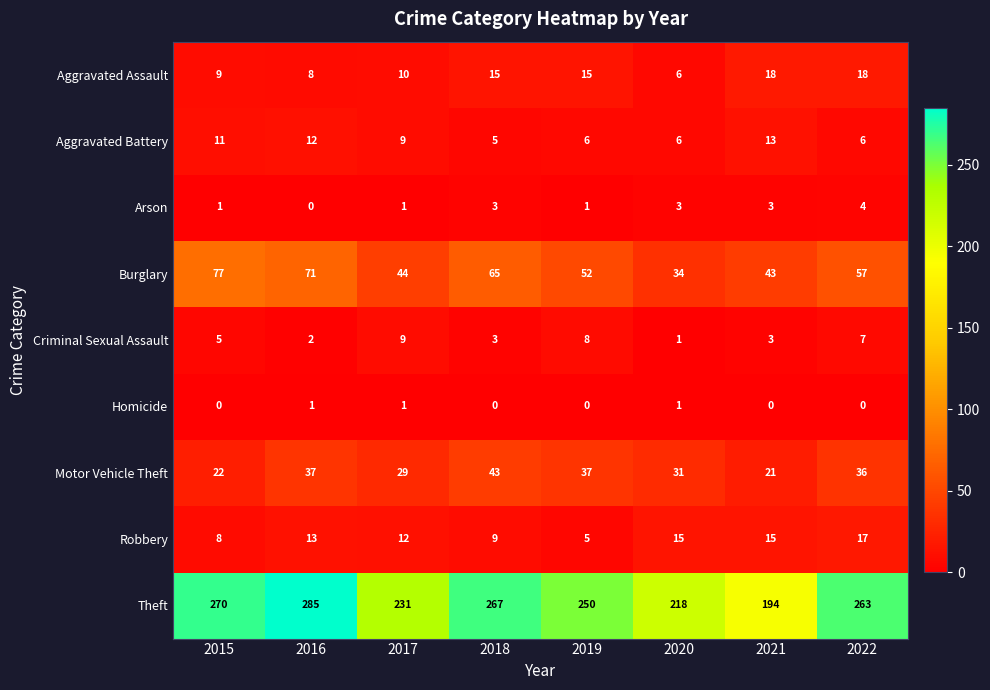

What is the total value across all series at 2017?

346